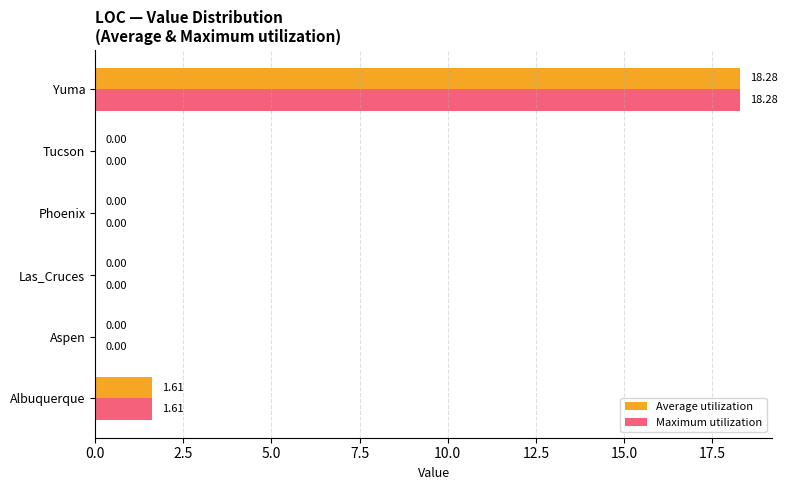

What are all the series names shown in the legend?

Average utilization, Maximum utilization